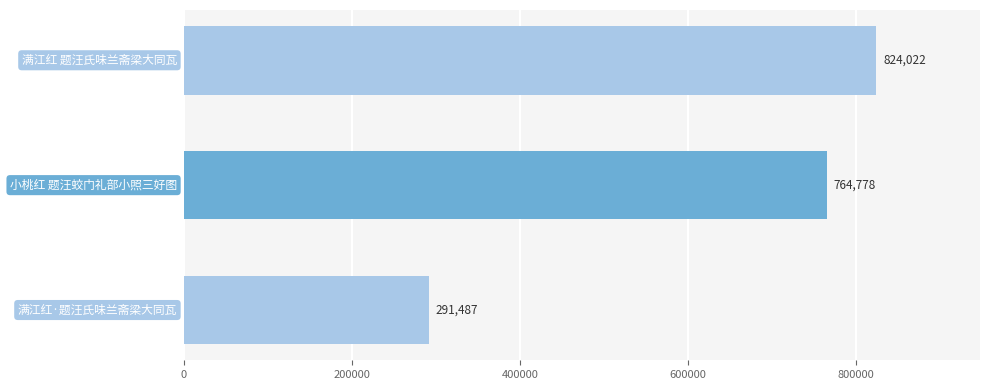

What is the sum of all values?

1880287